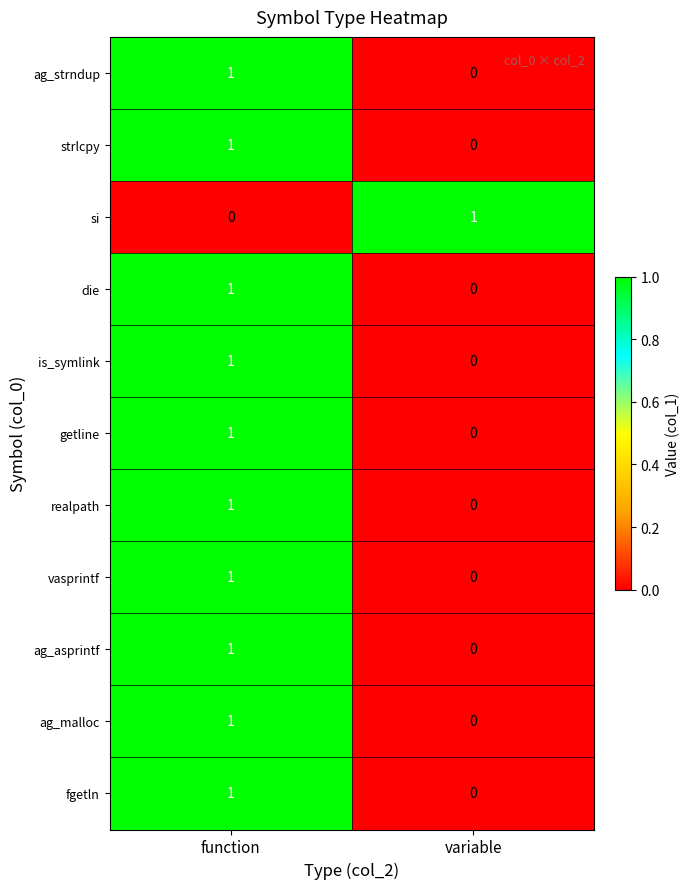

Where is vasprintf nearest to the value 0?

variable